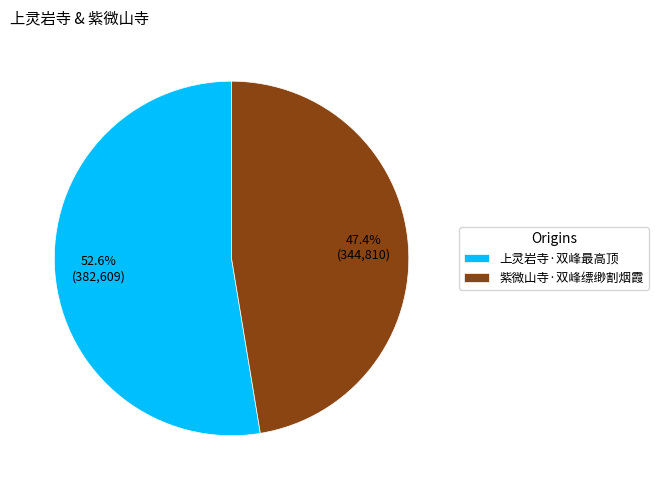

To the nearest percent, what is the difference between the 上灵岩寺·双峰最高顶 and 紫微山寺·双峰缥缈割烟霞 slice percentages?

5%